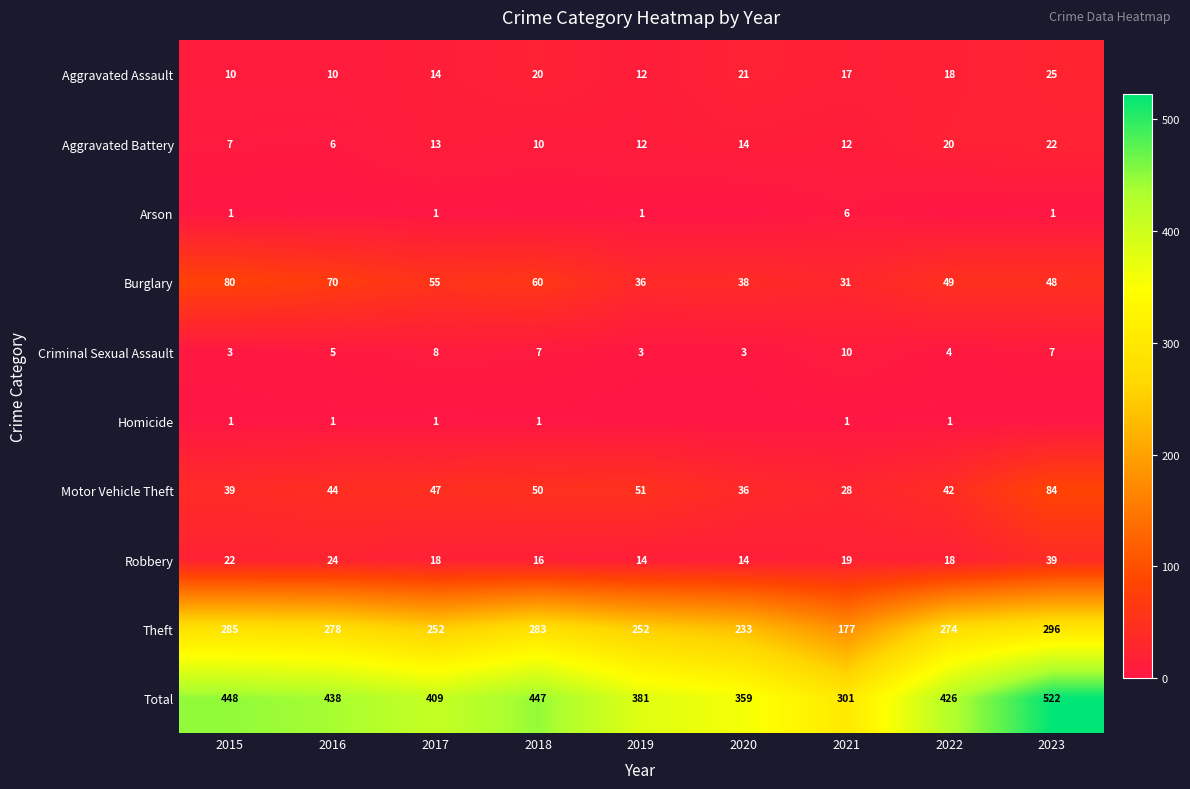

Count the number of data series in this chart.

10